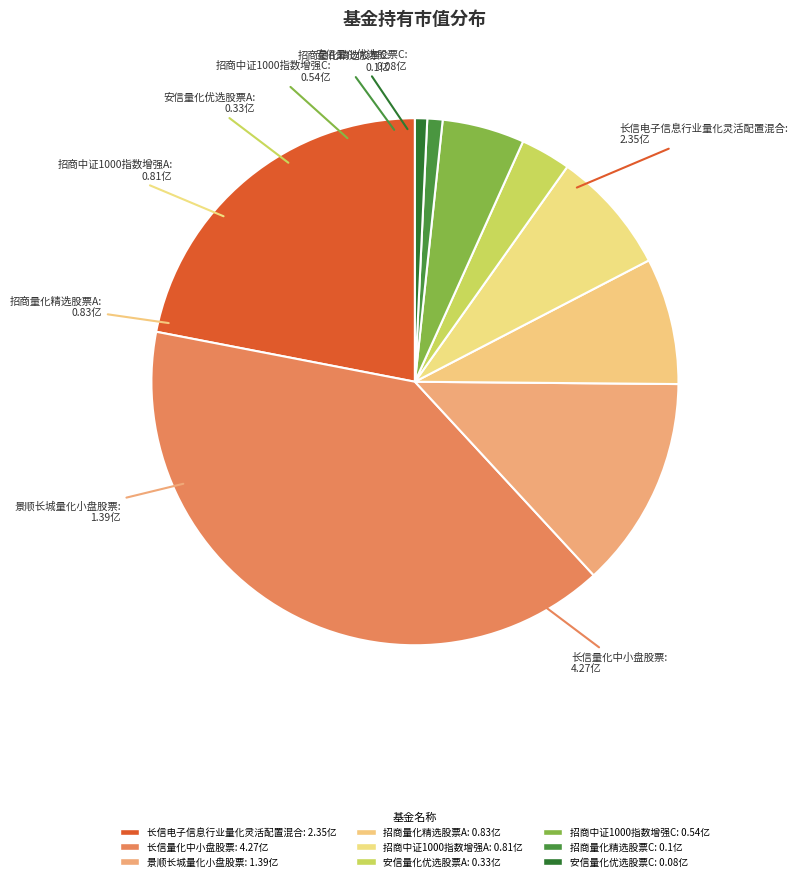

Is 招商中证1000指数增强A the majority of the pie?

No